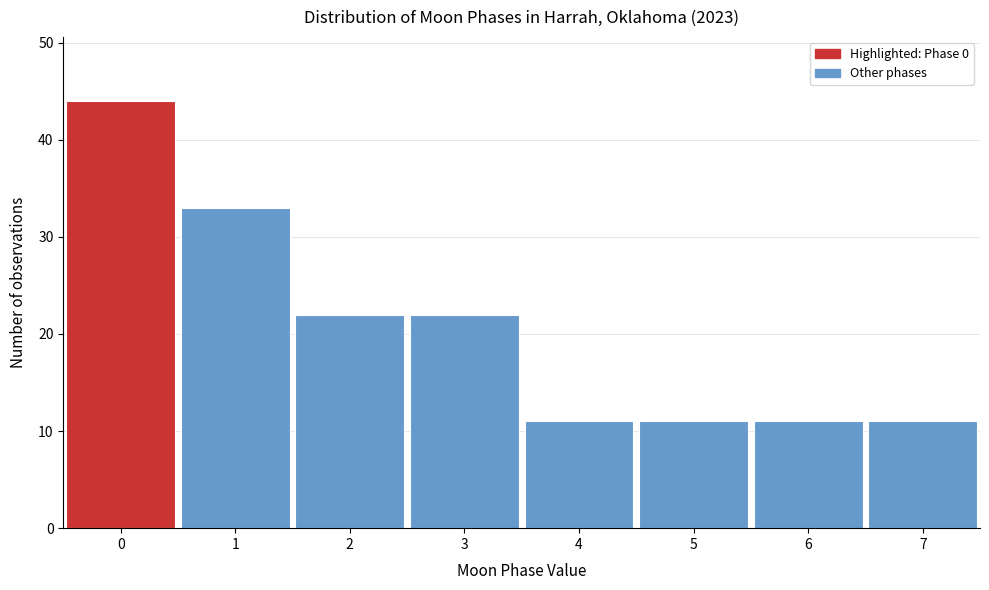

Over which range of the x-axis is the bar tallest?

-0.5 to 0.5